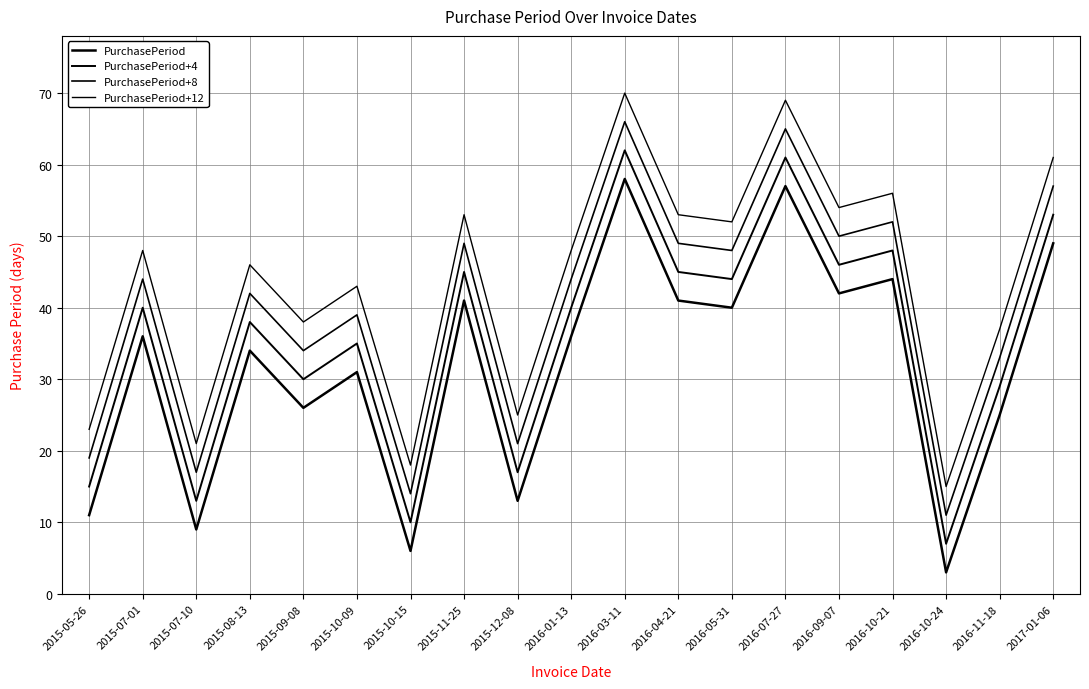

Does the chart display data point markers on the line(s)?

No